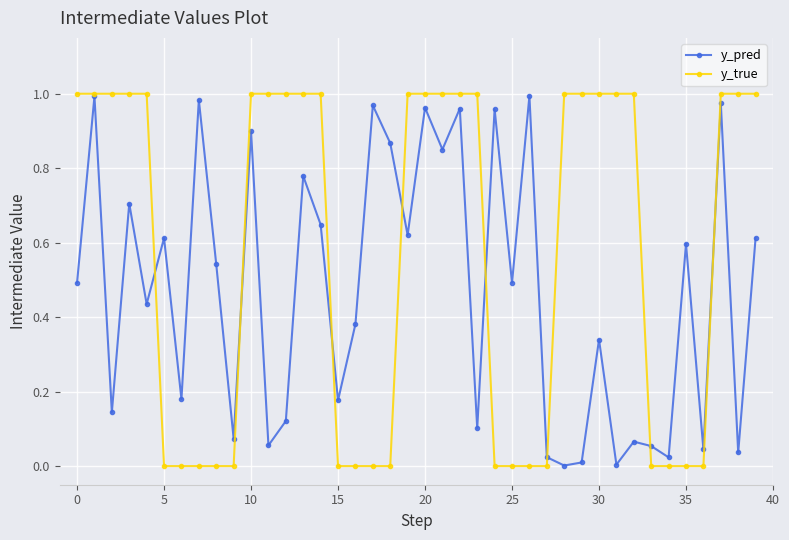

How many lines are shown in the chart?

2